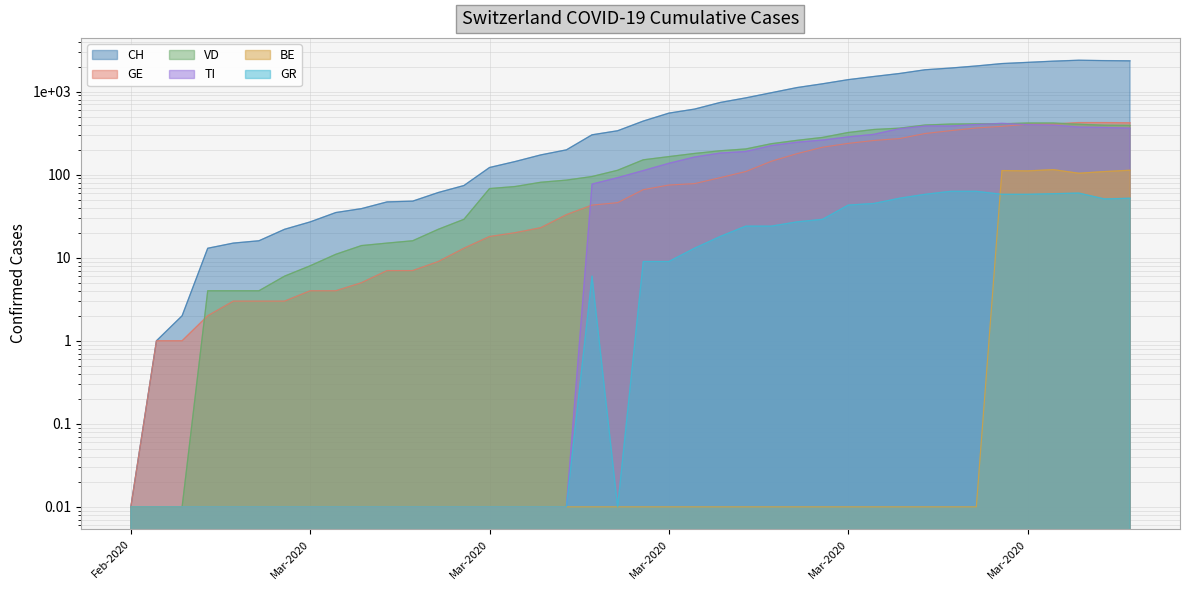

Does the chart display data point markers on the line(s)?

No